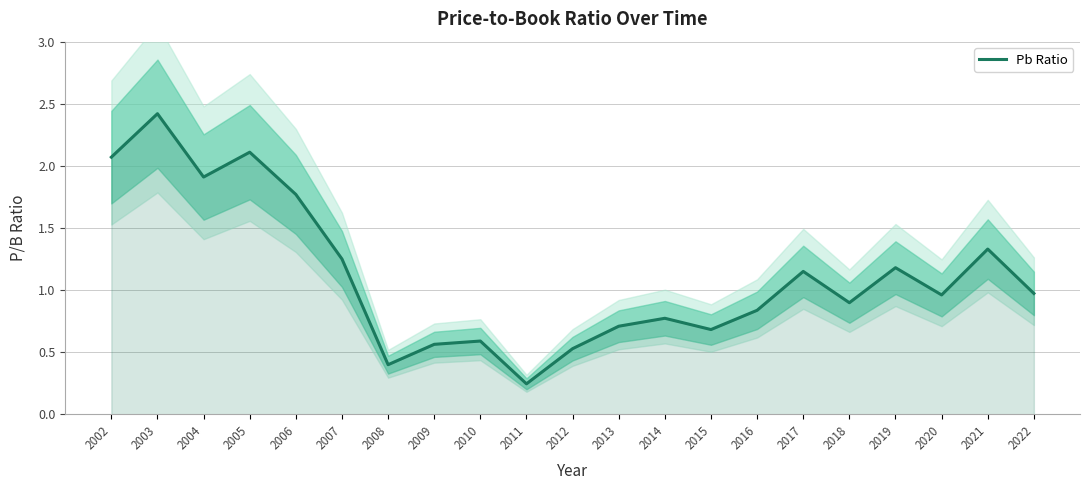

List the labels in order of value, largest first.

2003, 2005, 2002, 2004, 2006, 2021, 2007, 2019, 2017, 2022, 2020, 2018, 2016, 2014, 2013, 2015, 2010, 2009, 2012, 2008, 2011